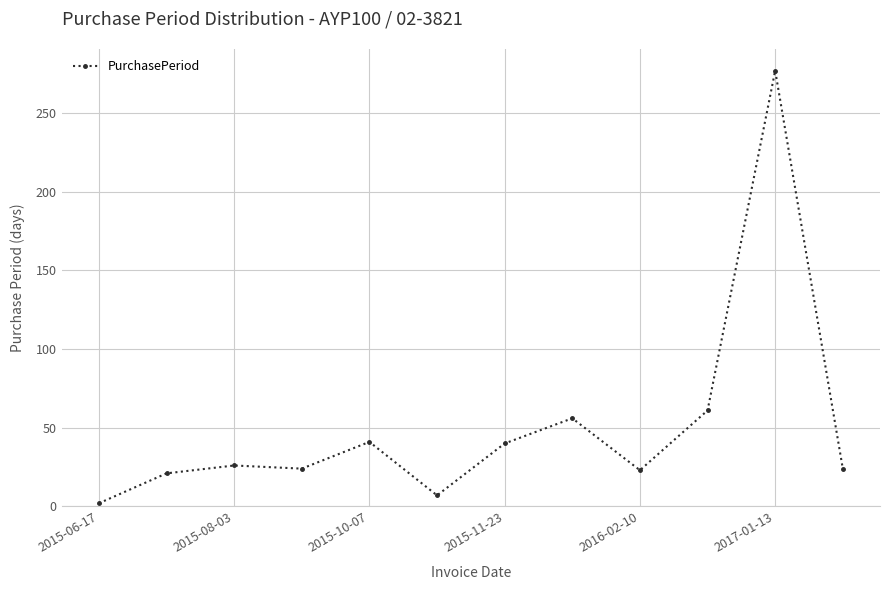

True or false: there are more than 0 points higher than both neighbors.

True